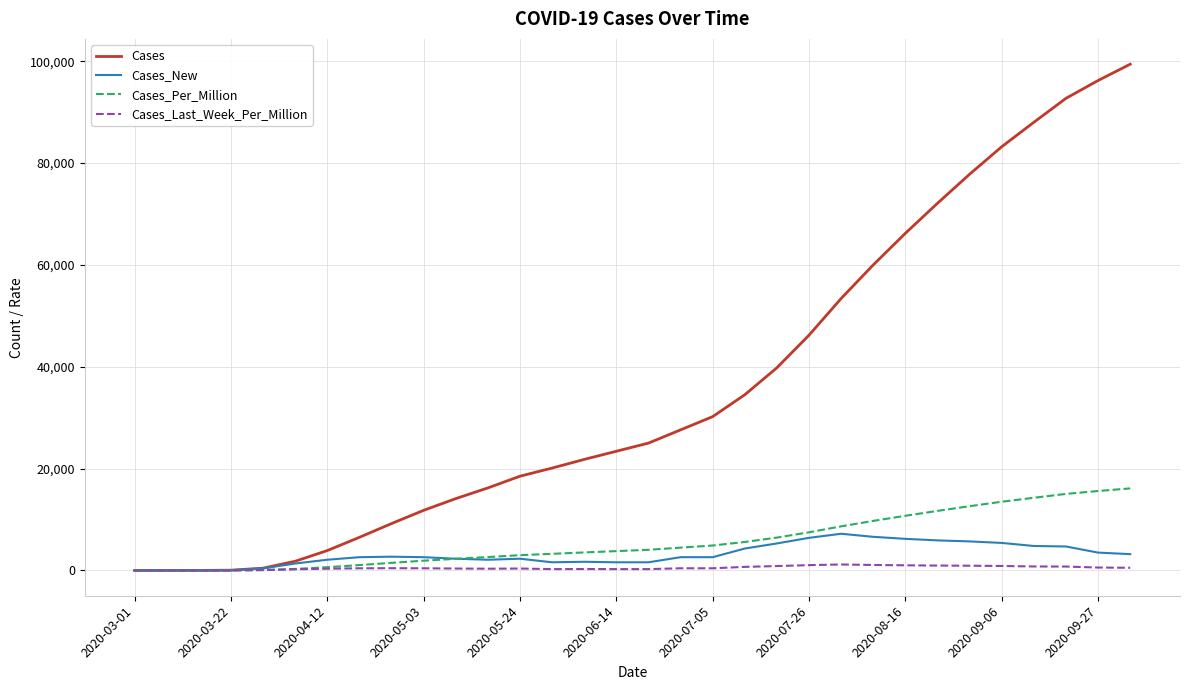

What is the greatest value displayed?

99400